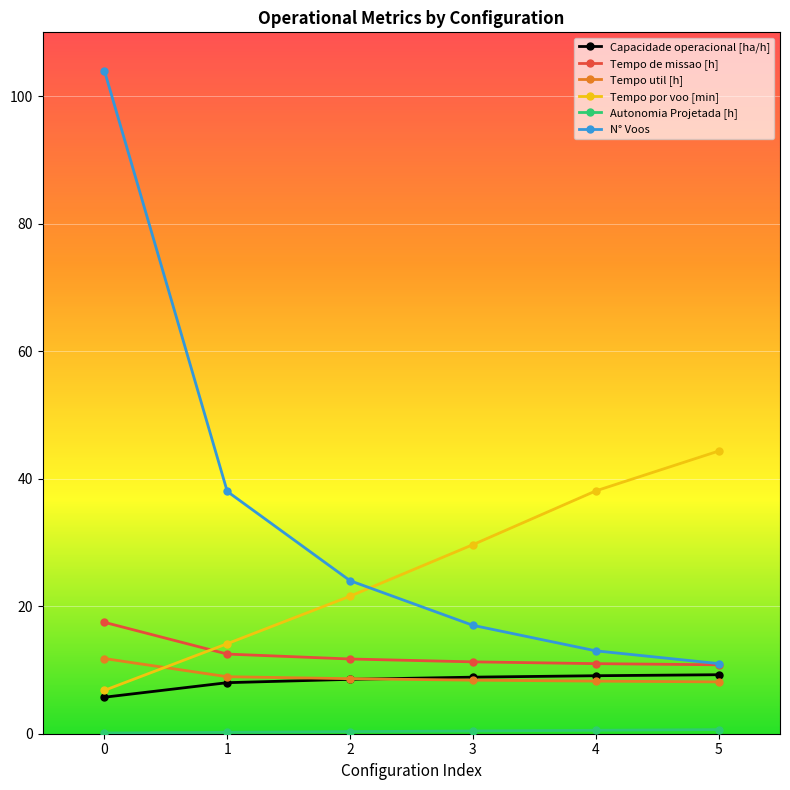

Which series has the widest spread of values?

N° Voos